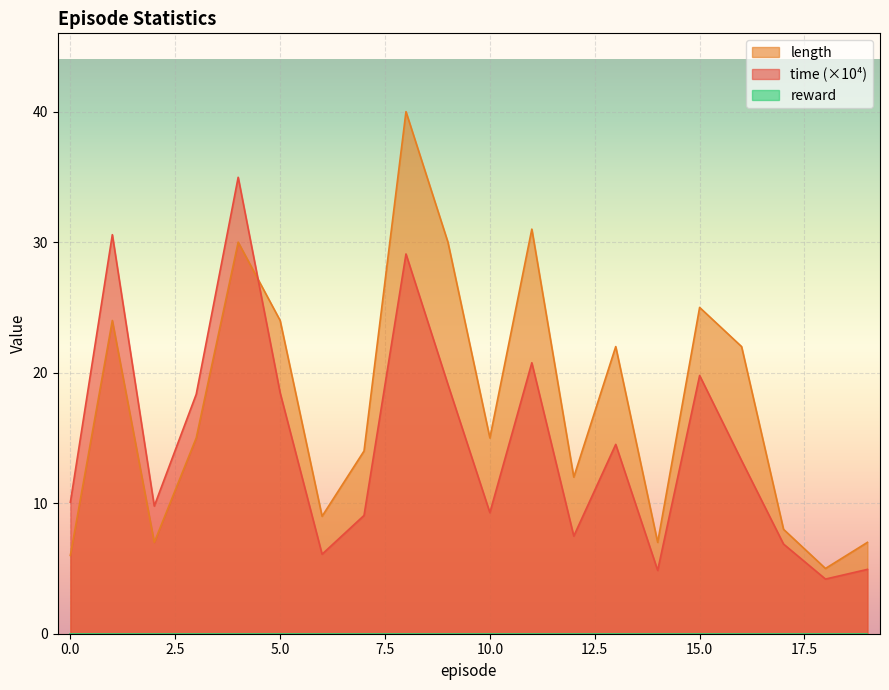

Reading left to right, what are all the values shown in this chart?

time: 0=10.1	1=30.6	2=9.8	3=18.3	4=35.0	5=18.5	6=6.1	7=9.1	8=29.1	9=19.1	10=9.3	11=20.8	12=7.5	13=14.5	14=4.9	15=19.8	16=13.3	17=6.9	18=4.2	19=4.9
length: 0=6.0	1=24.0	2=7.0	3=15.0	4=30.0	5=24.0	6=9.0	7=14.0	8=40.0	9=30.0	10=15.0	11=31.0	12=12.0	13=22.0	14=7.0	15=25.0	16=22.0	17=8.0	18=5.0	19=7.0